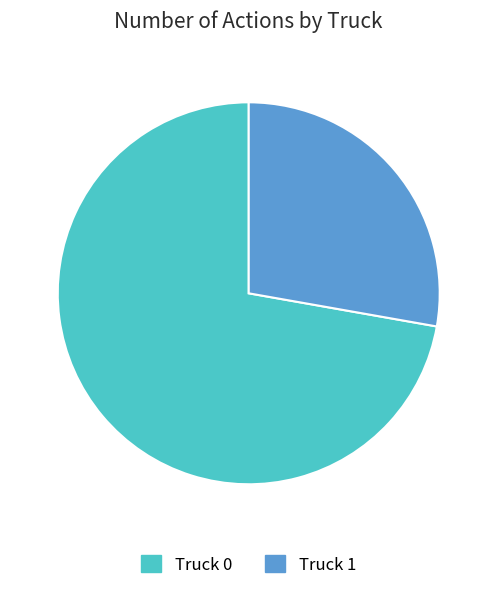

True or false: Truck 1 accounts for 21% of the total.

False